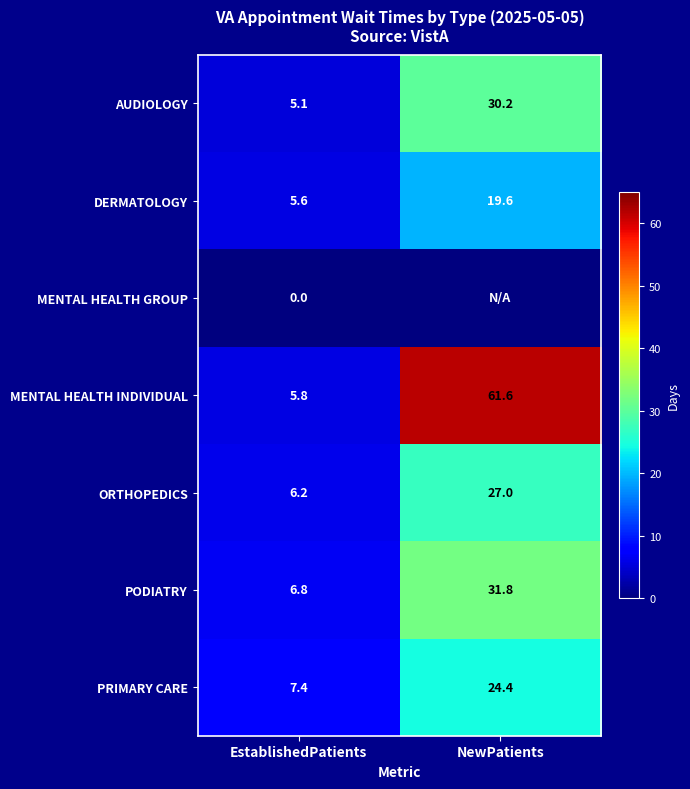

Which category has the highest value in the MENTAL HEALTH INDIVIDUAL series?

NewPatients